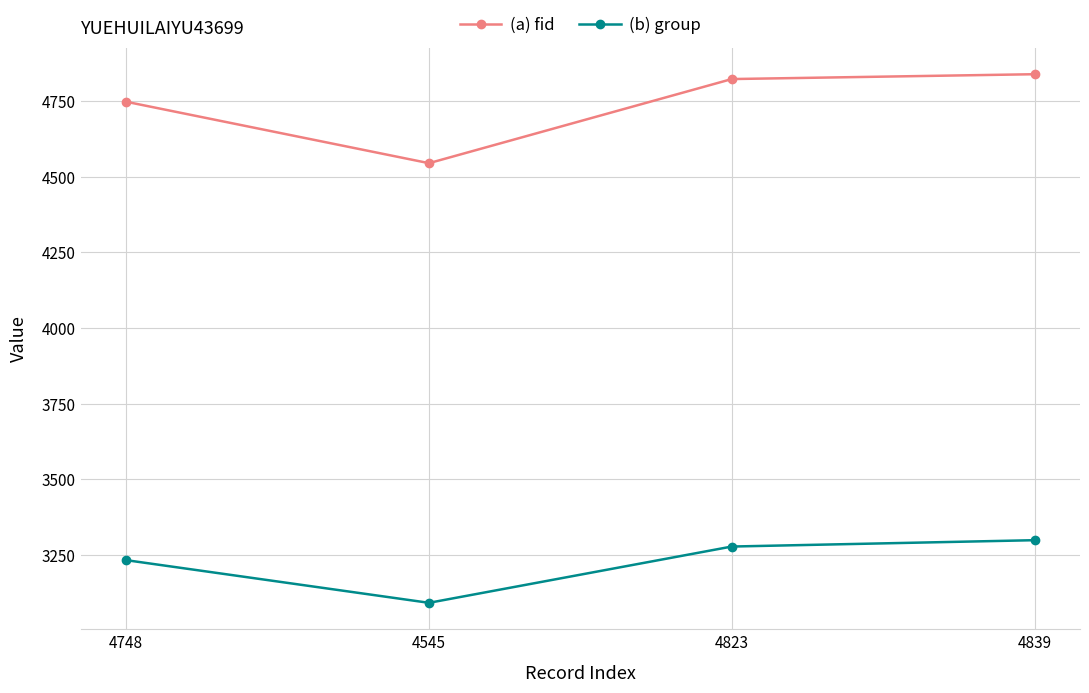

What value does the (b) group series have at 4545, to the nearest 5?

3090